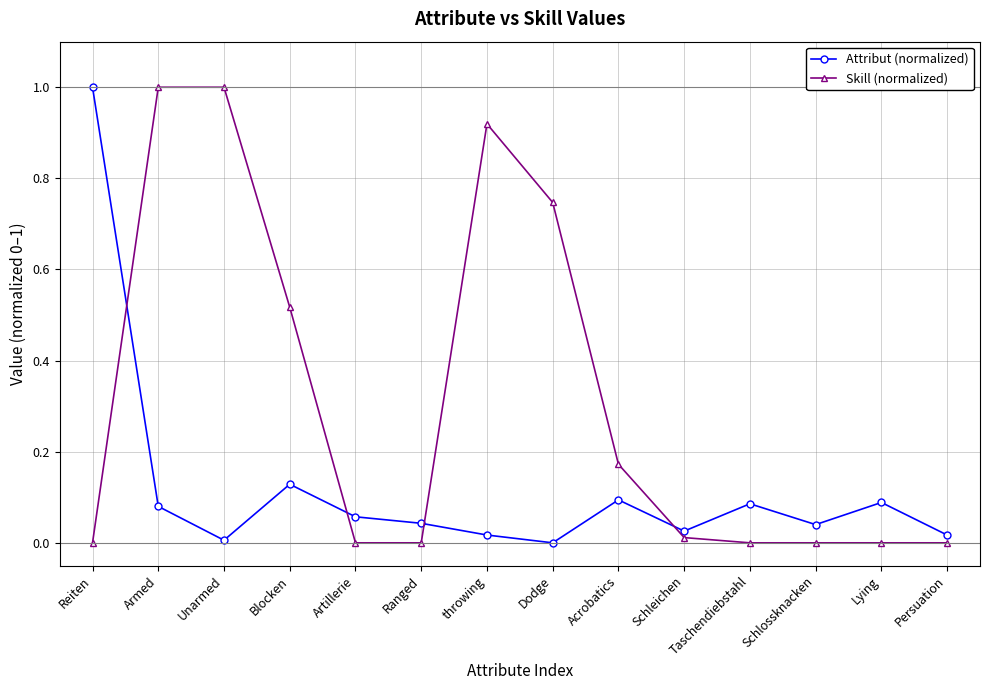

Rank the series by their average value, from lowest to highest.

Attribut (normalized), Skill (normalized)